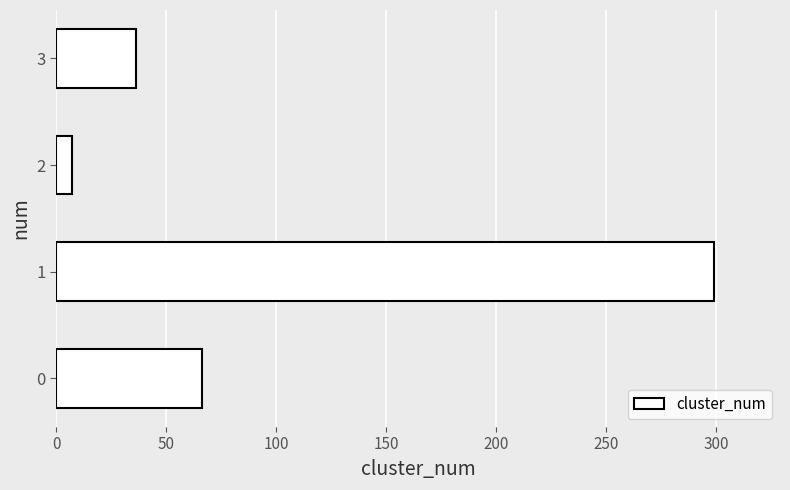

Rank the categories by value from lowest to highest.

2, 3, 0, 1